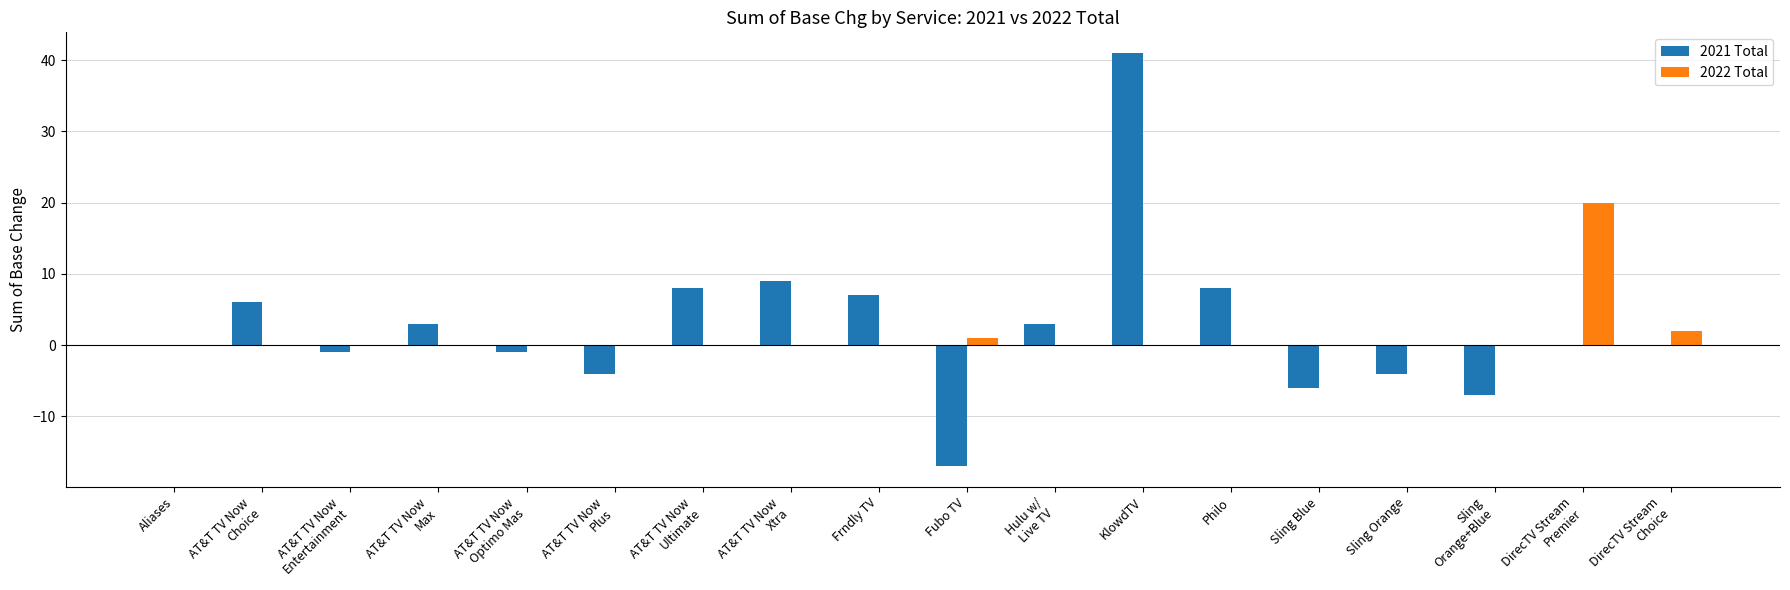

What is the maximum value for 2021 Total?

41